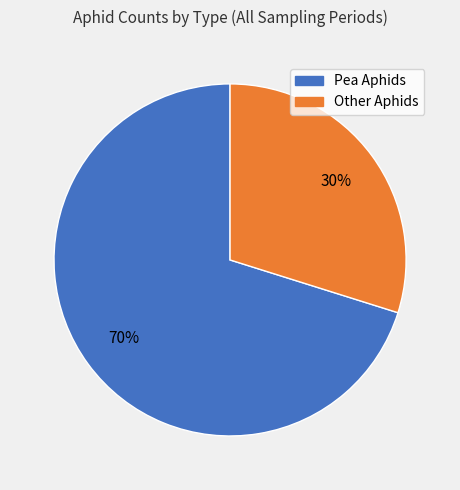

To the nearest percent, what is the difference between the largest and smallest slice percentages?

40%